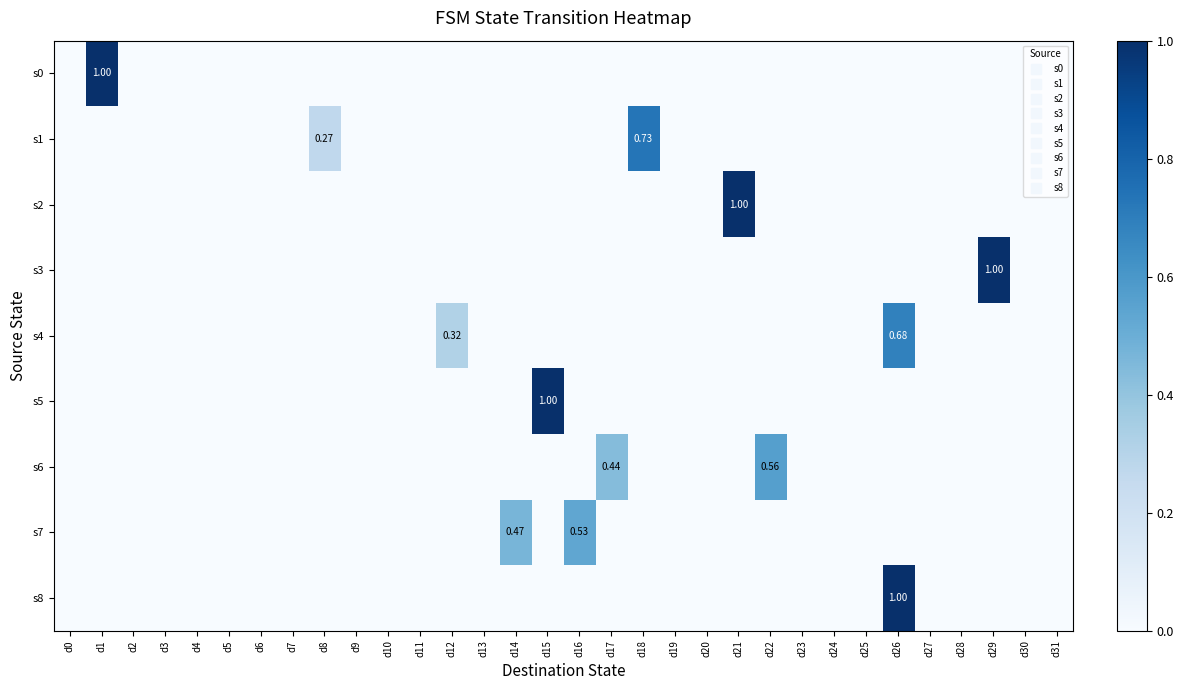

Which category has the lowest value in the s0 series?

d0